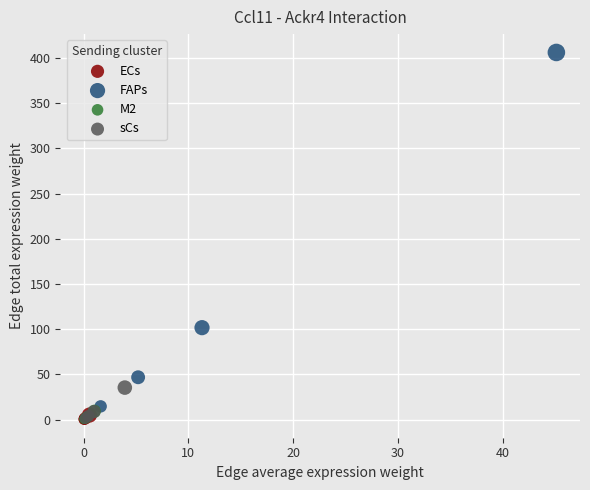

What are all the series names shown in the legend?

ECs, FAPs, M2, sCs